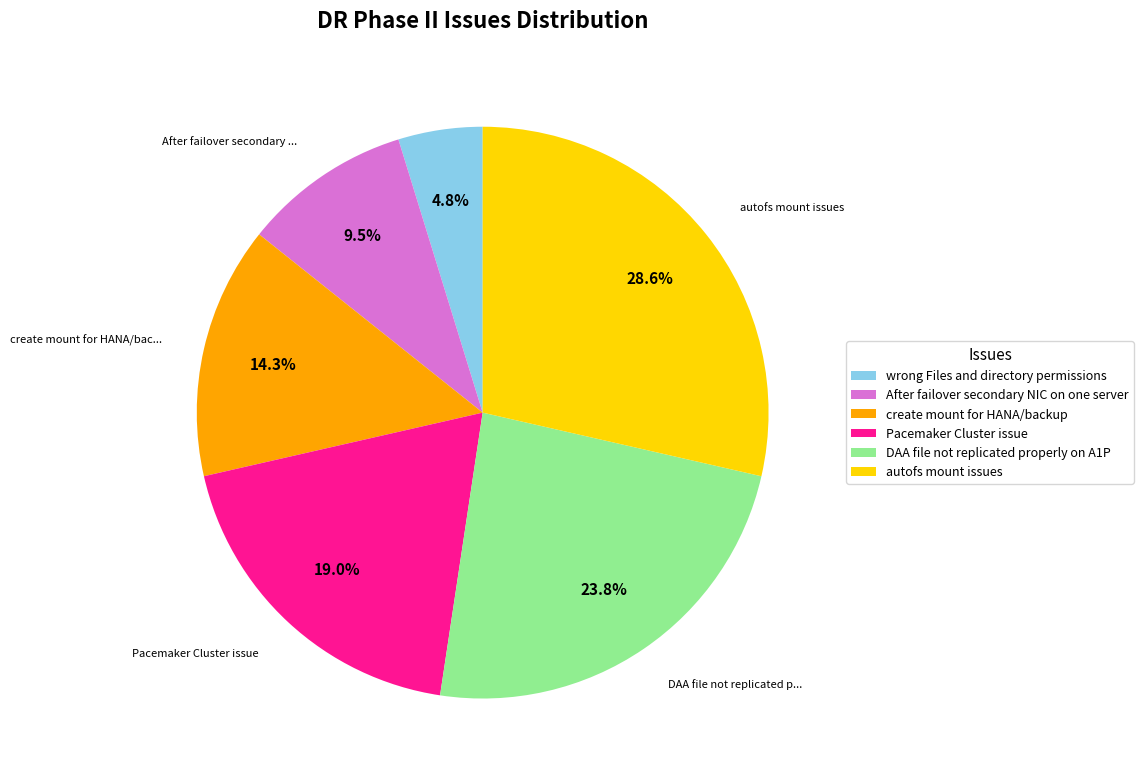

Is it true that DAA file not replicated properly on A1P is 24% of the pie?

True